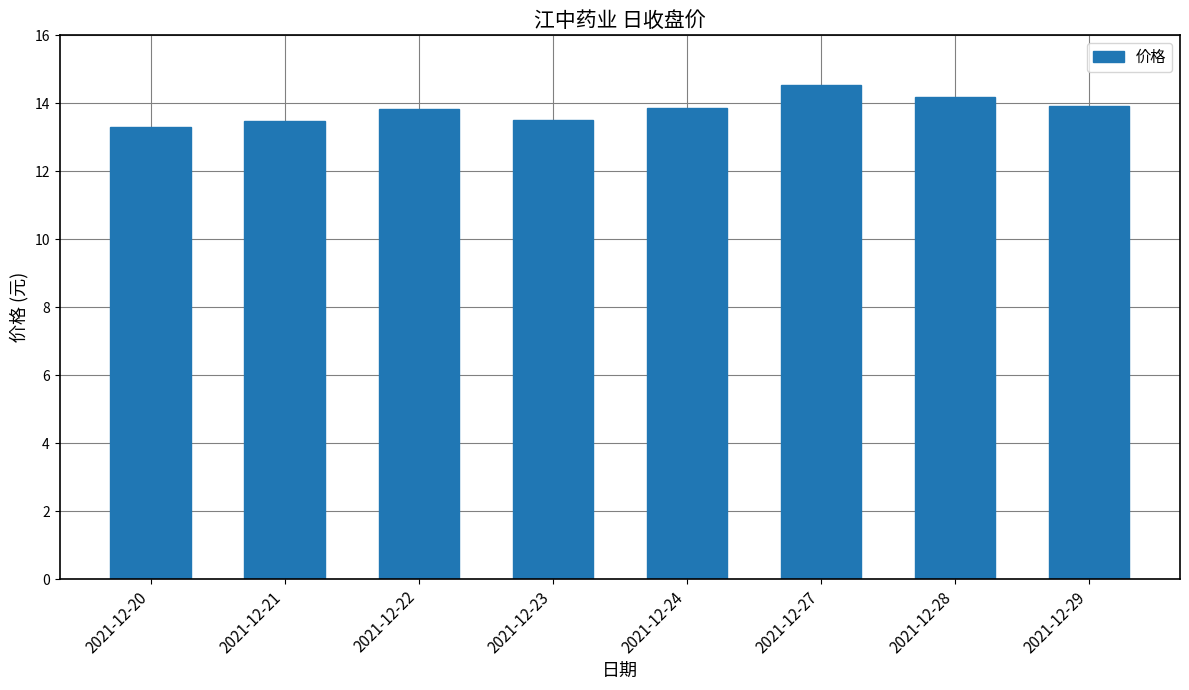

The value at 2021-12-22 is 13.8. True or false?

True